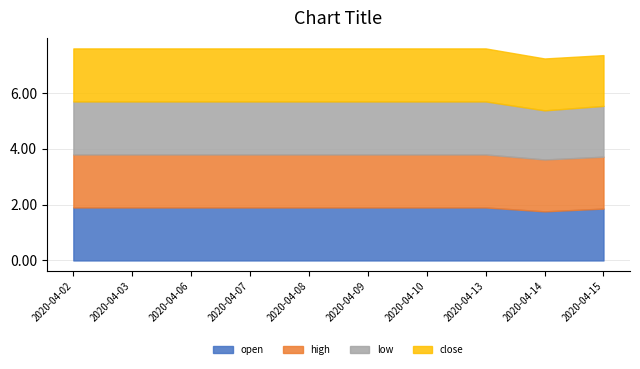

True or false: close and high cross at least once.

False